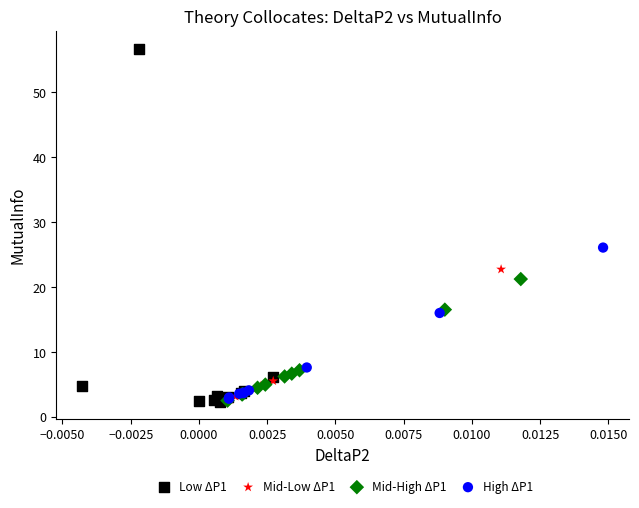

Which series contains the highest Y value?

Low ΔP1